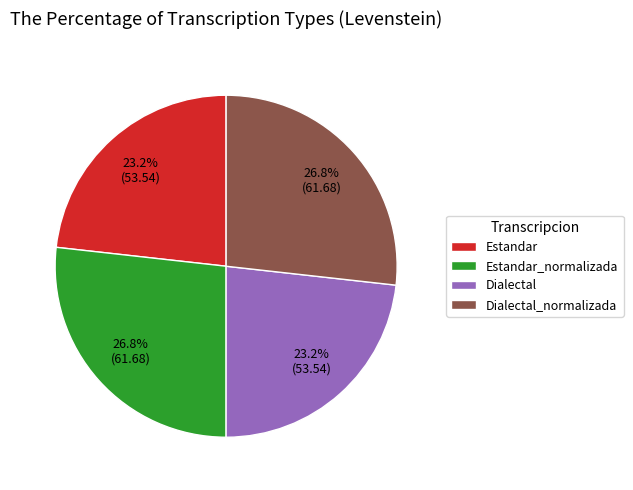

True or false: Estandar accounts for 29% of the total.

False